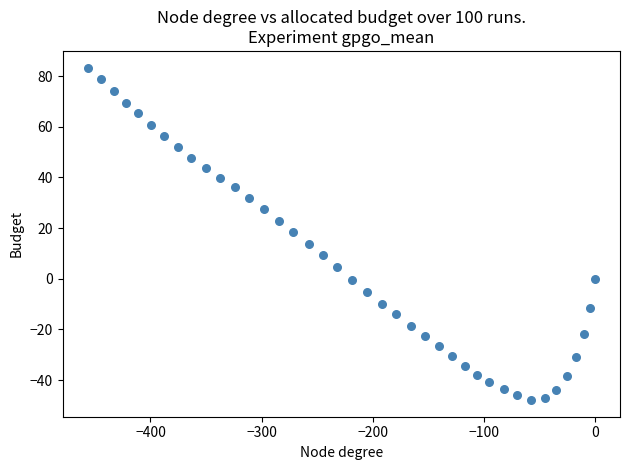

What Y value in the scatter plot is closest to 17?

18.5